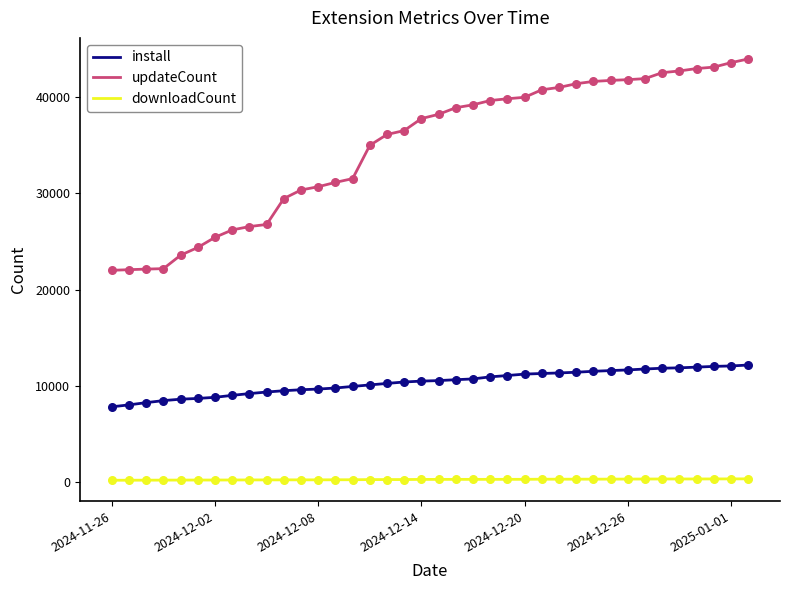

Which series has the largest total across all categories?

updateCount